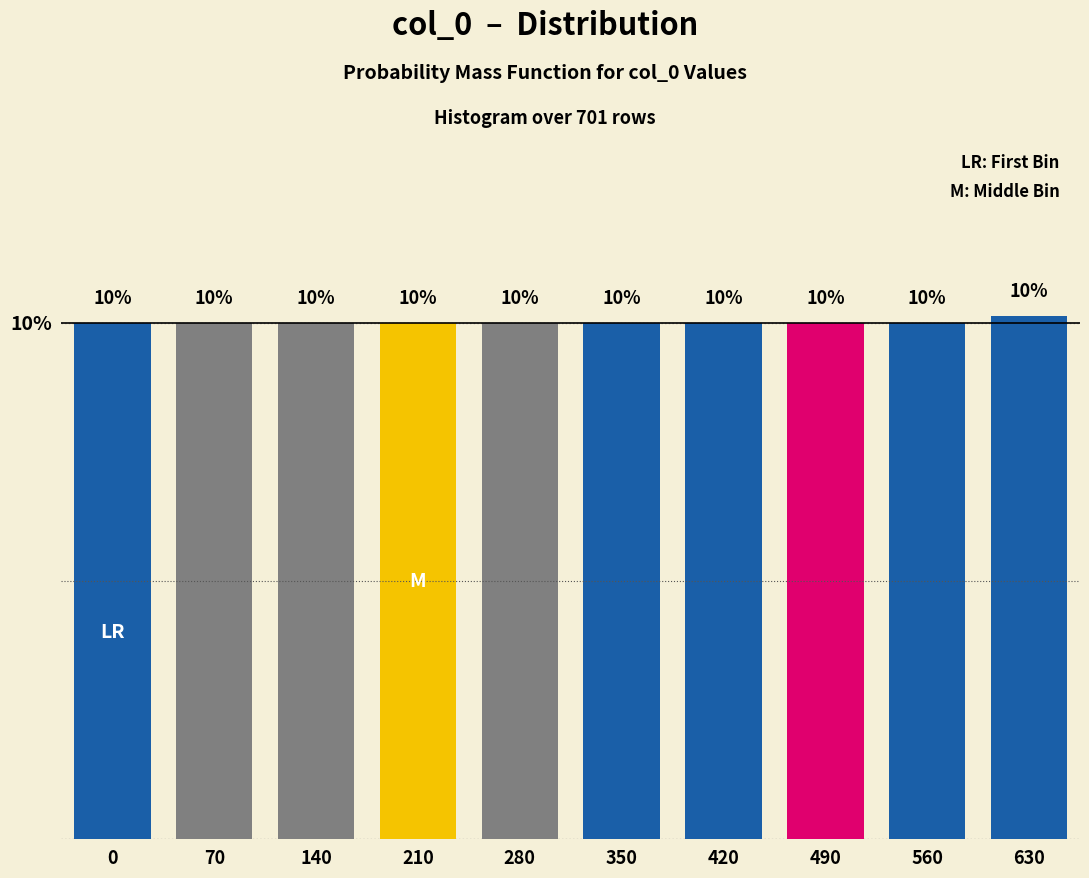

Count the values in the range 9 to 10.

9